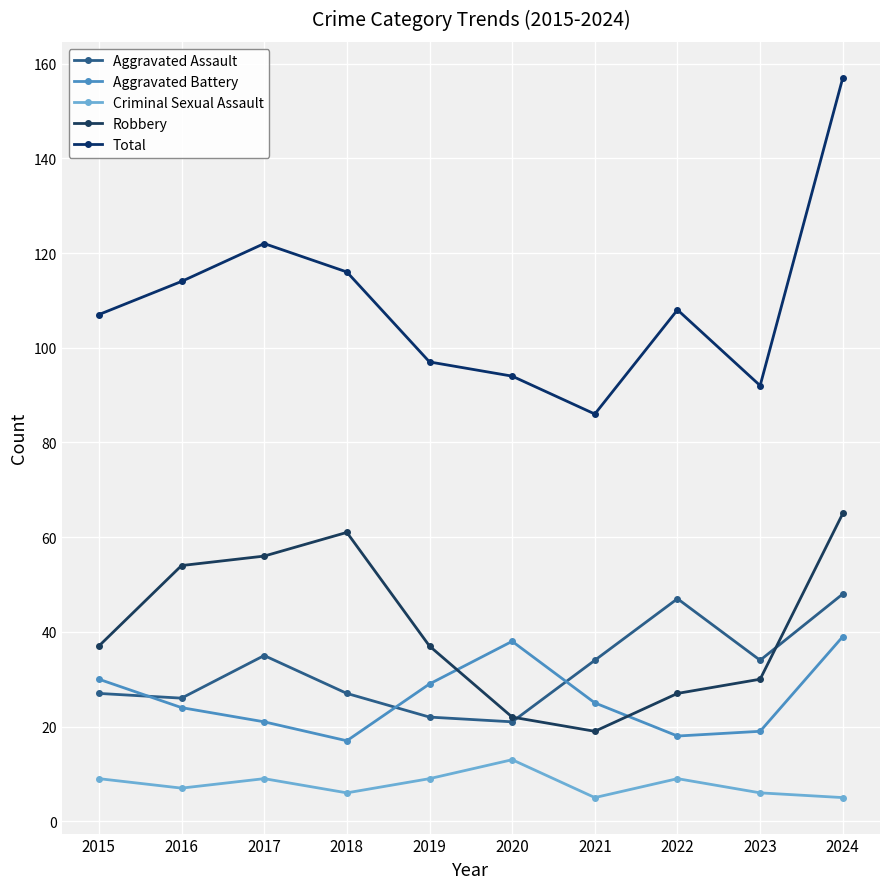

At how many categories does at least one series exceed 119?

2